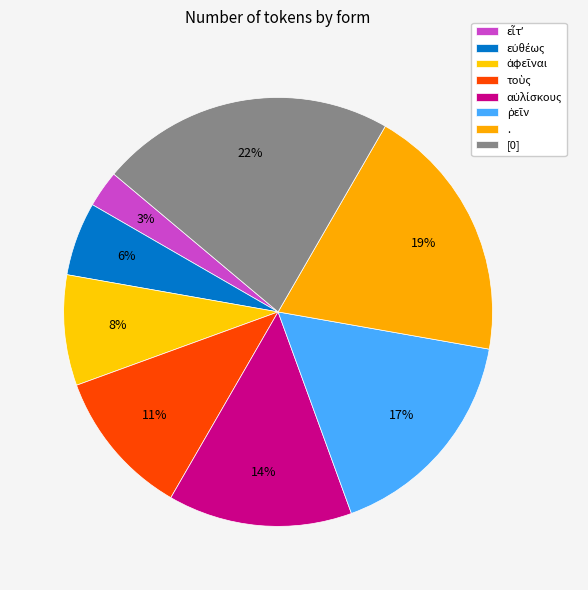

How many segments does this pie chart have?

8